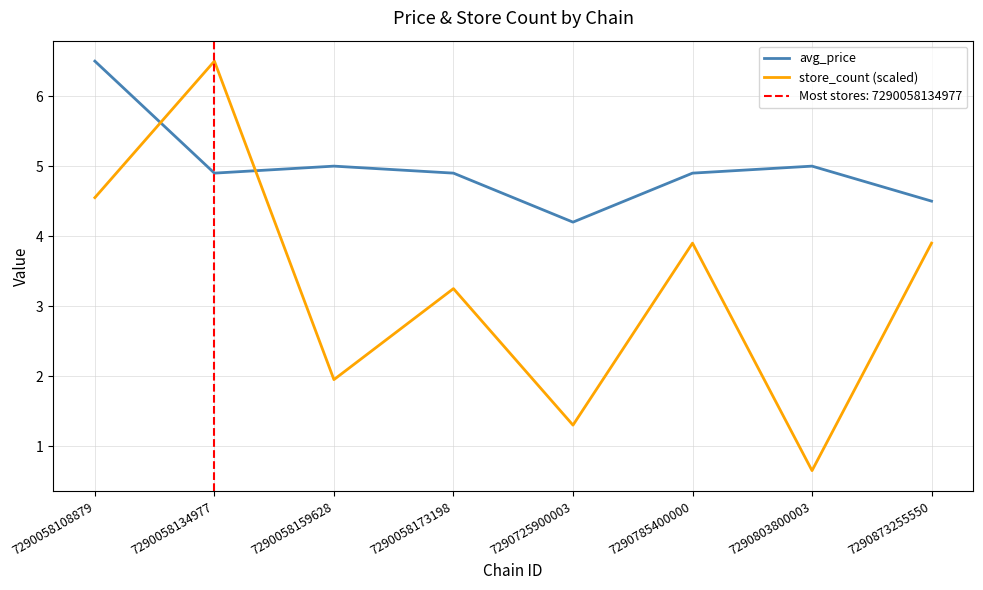

True or false: store_count (scaled) has a value of 0.7 at 7290803800003.

True